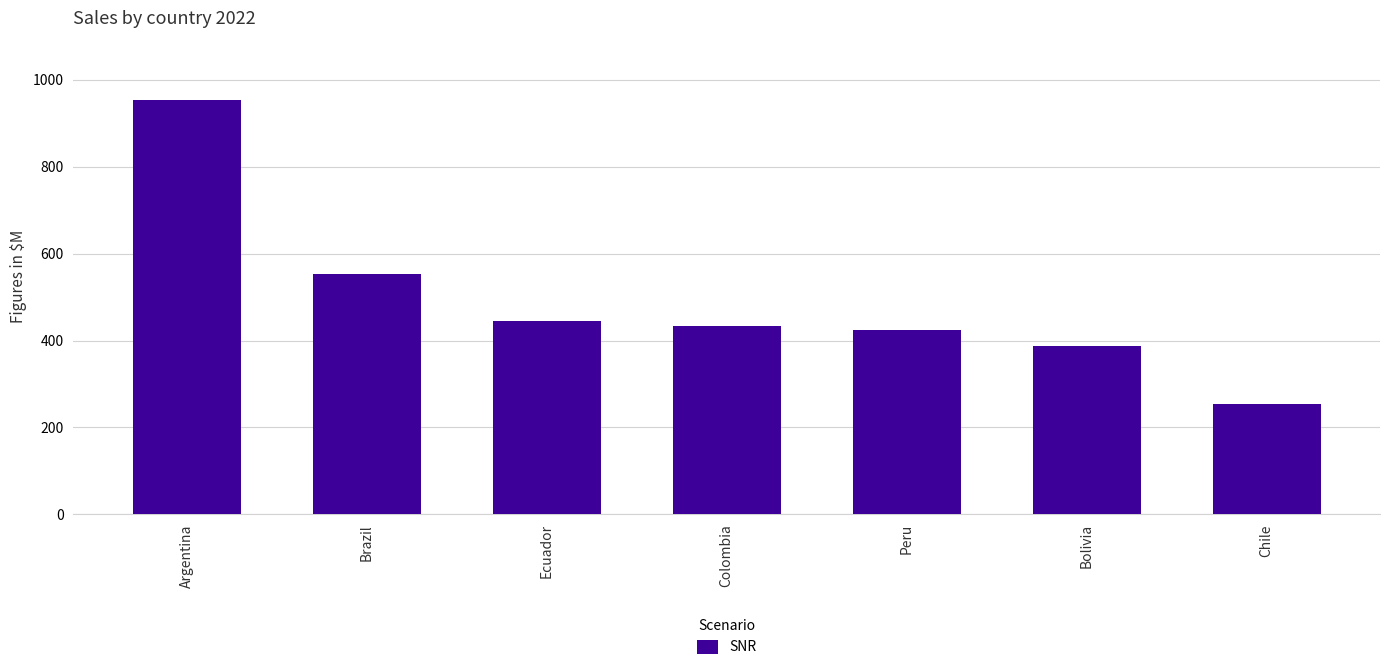

What is the smallest value displayed?

253.6